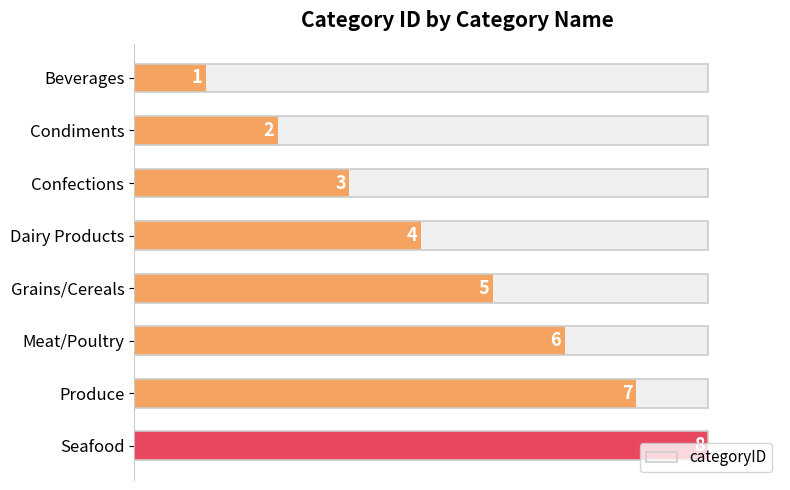

How many bars are there in total?

8